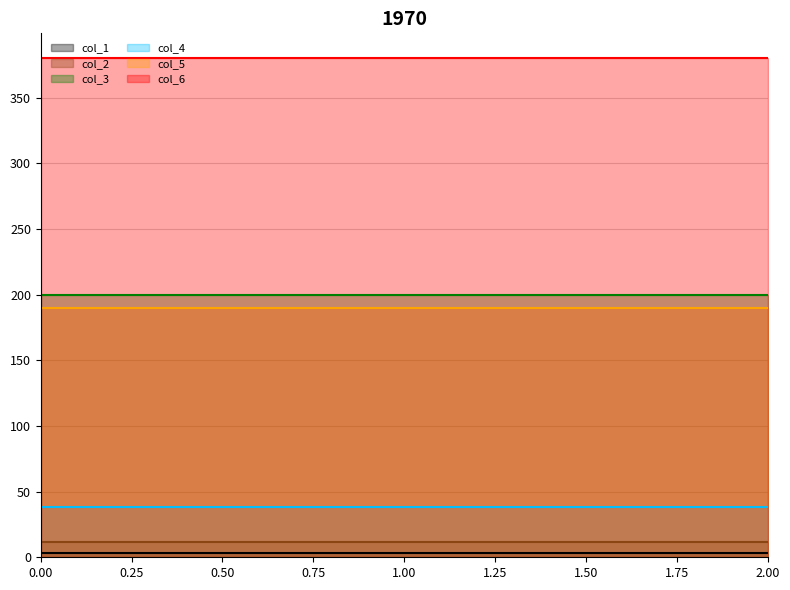

Which series has the largest range (max minus min)?

col_1